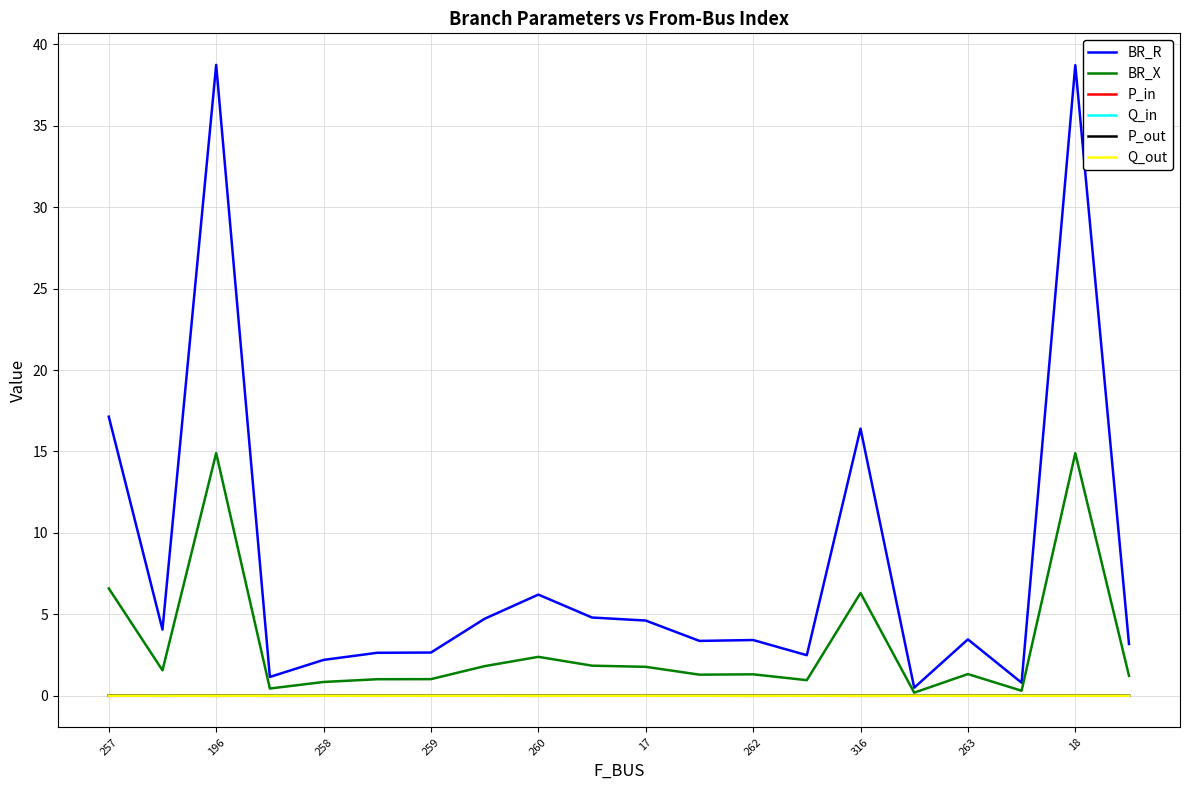

Which series has the widest spread of values?

BR_R